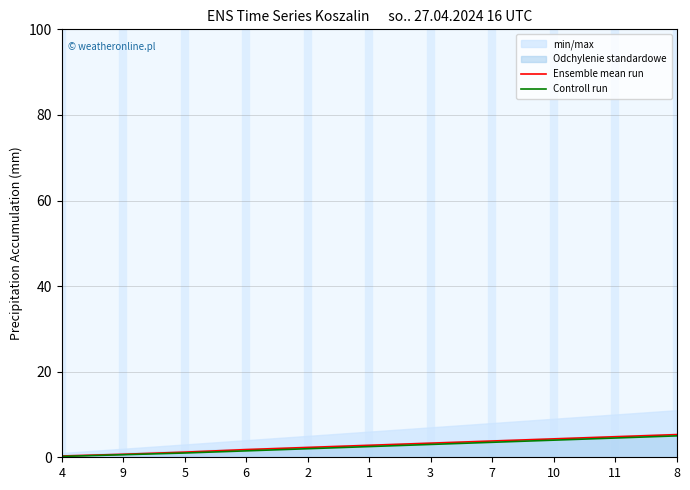

What is the label of the 5th point from the right?

3